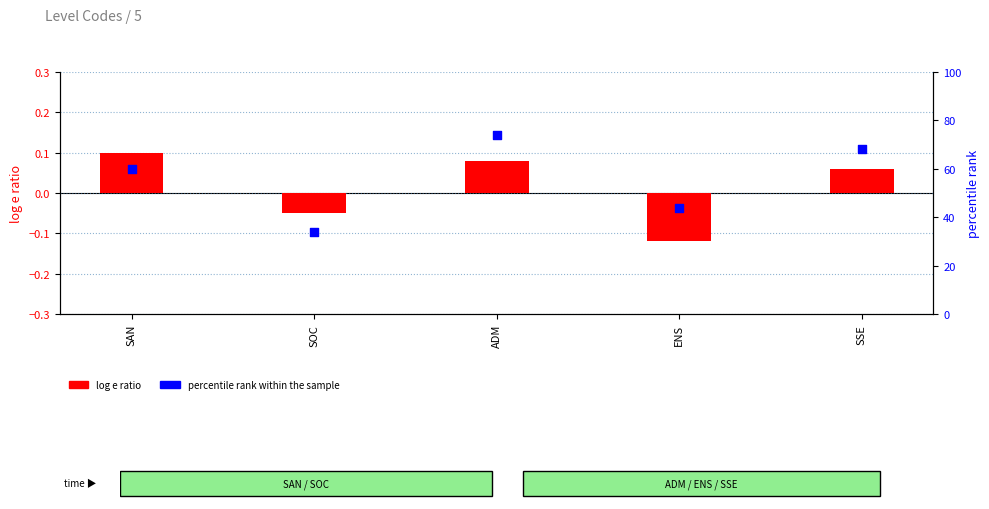

What are all the series names shown in the legend?

log e ratio, percentile rank within the sample